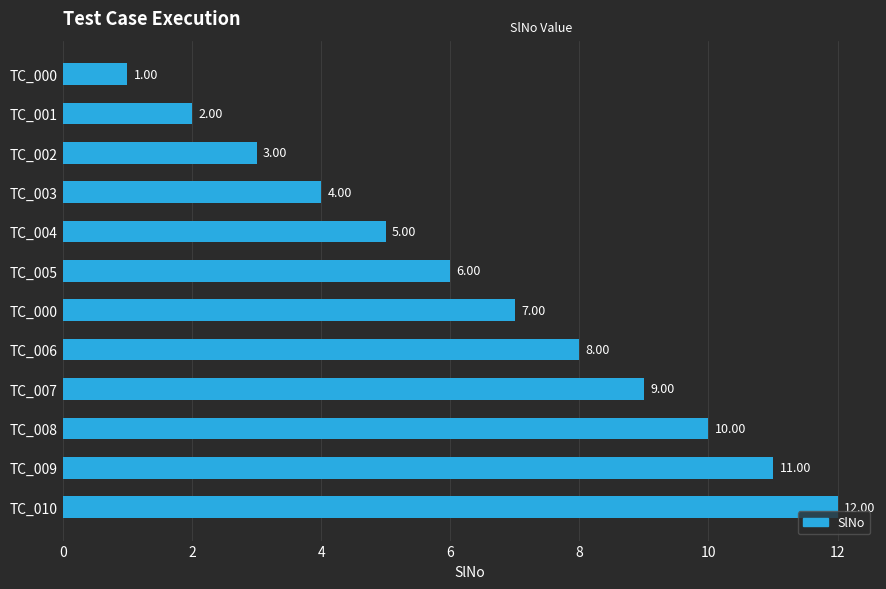

How many bars are there in total?

12